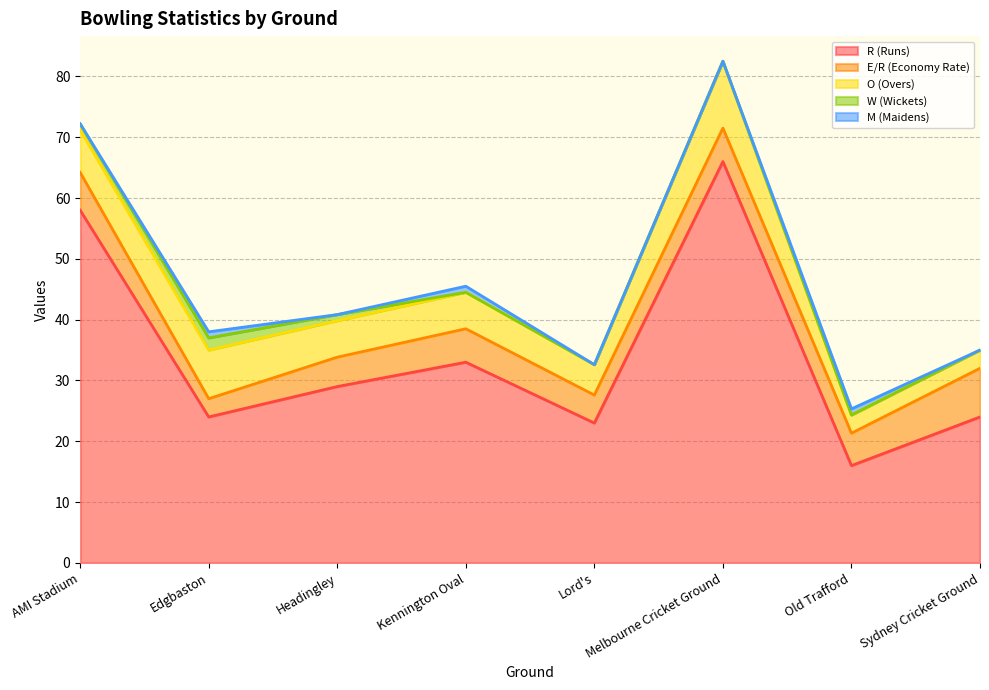

True or false: R (Runs) and W (Wickets) cross at least once.

False